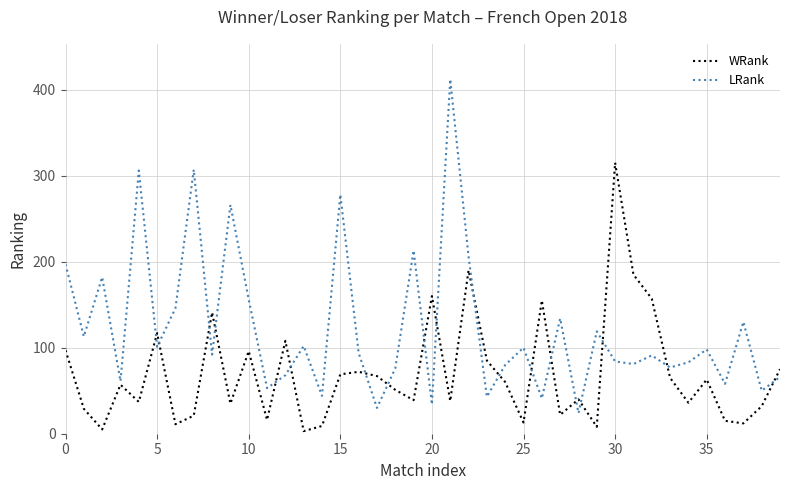

What is the maximum value for WRank?

315